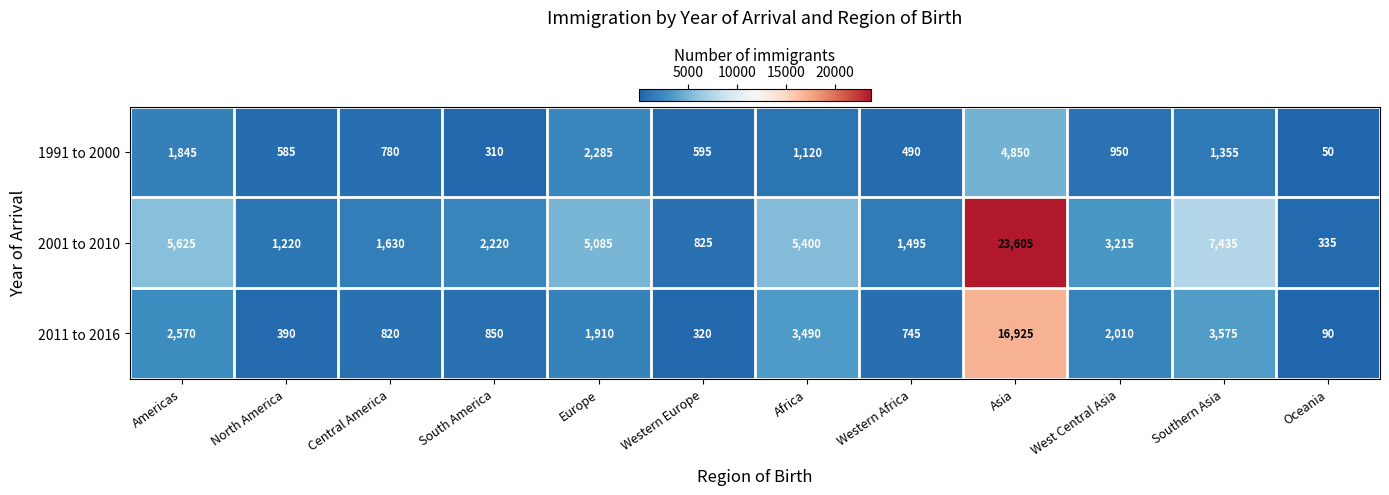

What is the approximate value of 2011 to 2016 at Americas, to the nearest 10?

2570